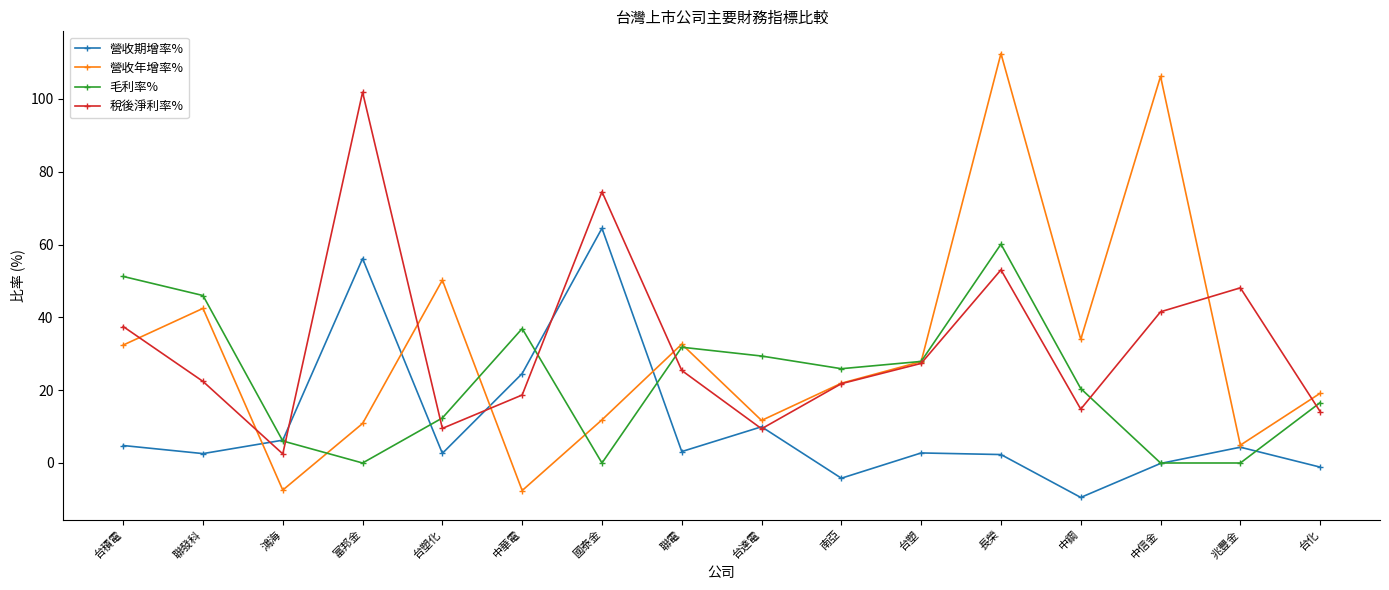

Where is the first local minimum for 營收年增率%?

鴻海